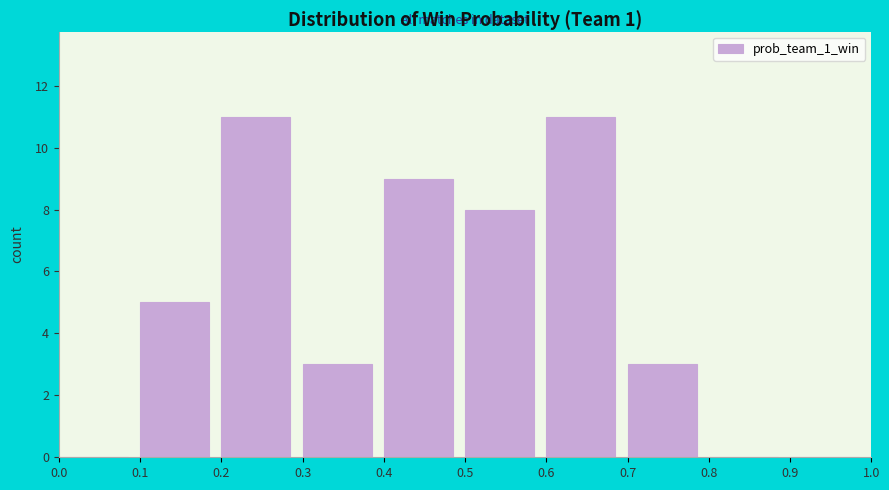

What is the height of the bar covering 0.5 to 0.6 on the x-axis? The values are not printed on the chart, so give them approximately, as read against the axis.

8